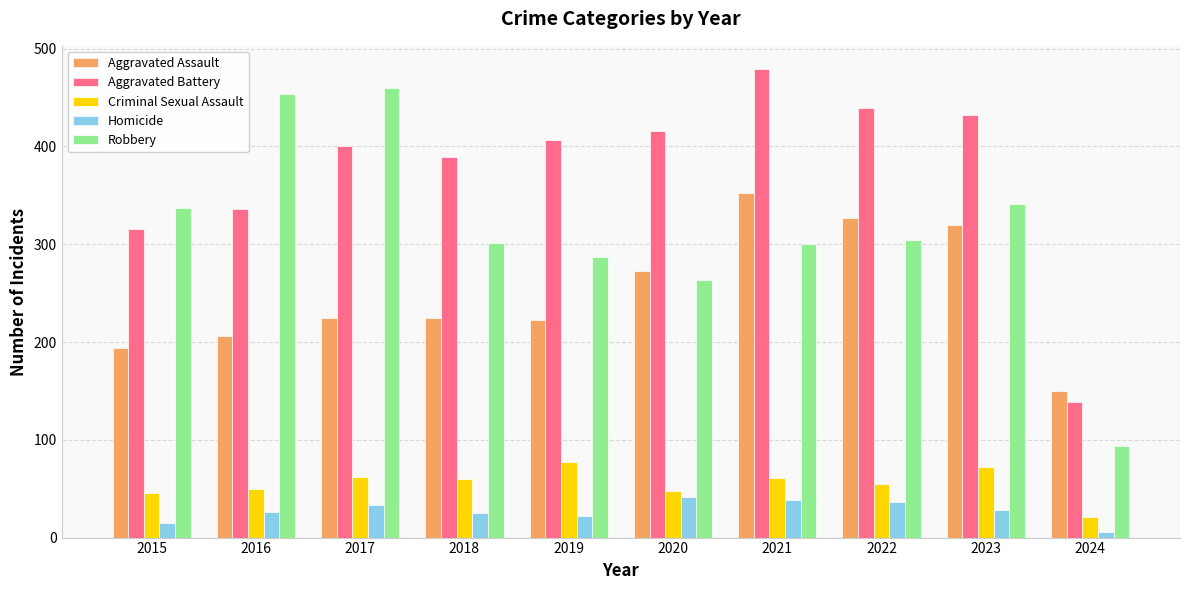

Between 2015 and 2021, which series saw the biggest shift?

Aggravated Battery